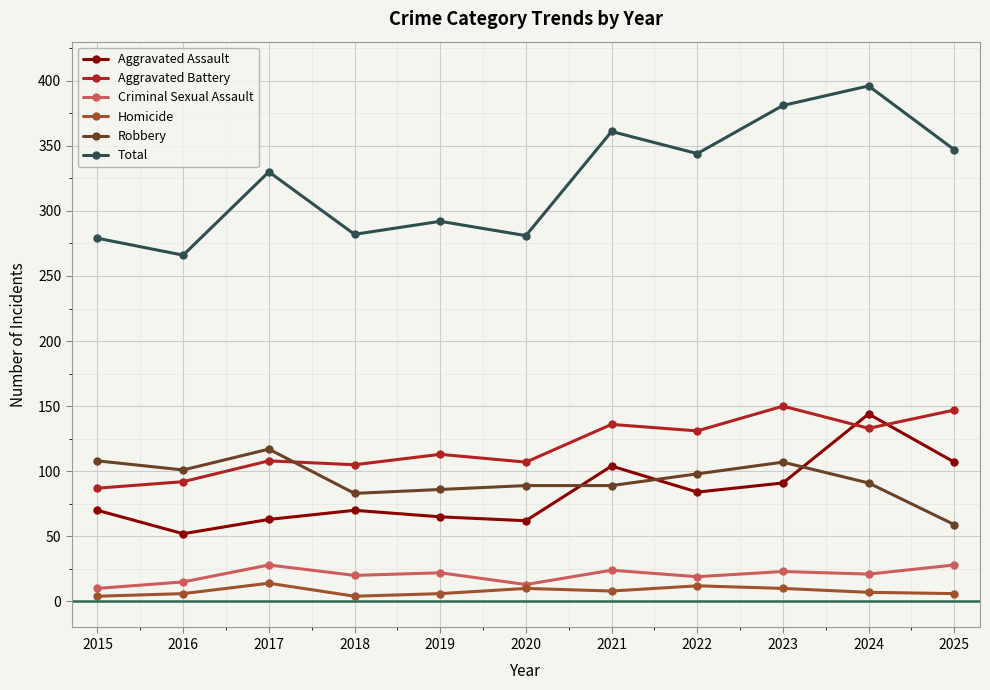

Count the number of categories in the chart.

11